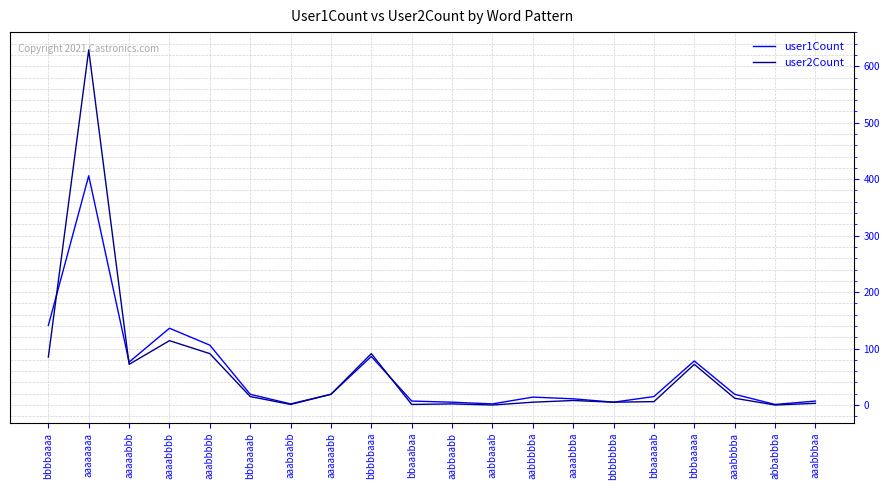

What is the maximum value shown in the chart?

629